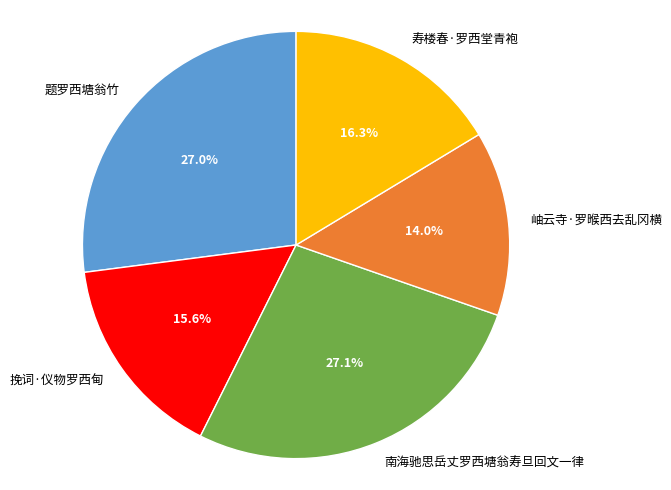

How much of the chart is everything except 题罗西塘翁竹?

73.0%